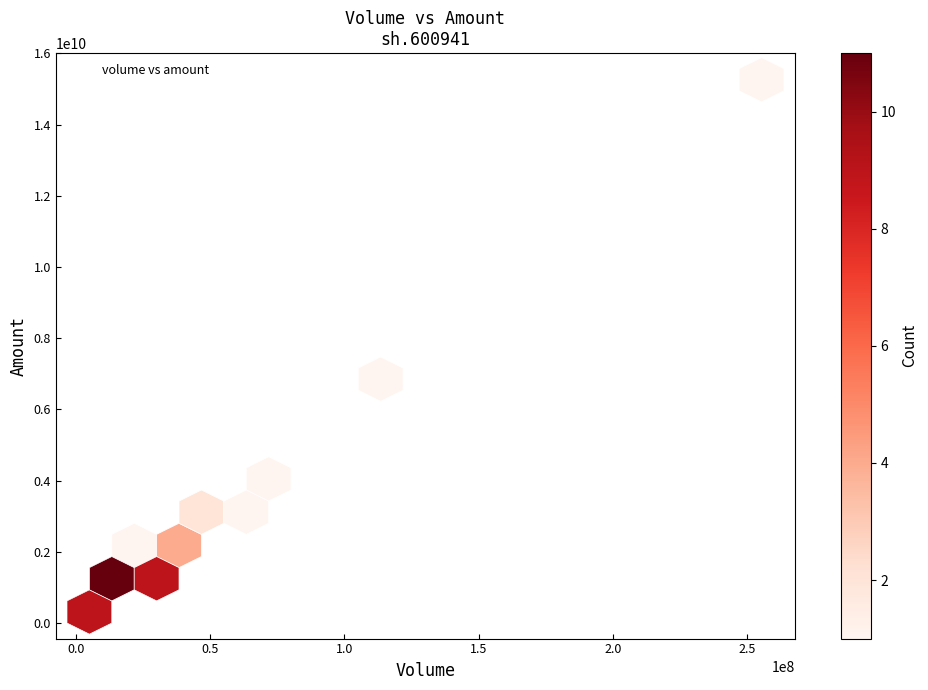

What Y value in the scatter plot is closest to 7785380370?

6731421683.6